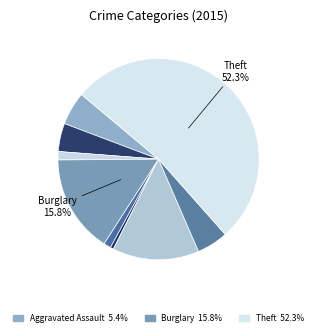

Rank the categories by value from highest to lowest.

Theft, Burglary, Motor Vehicle Theft, Aggravated Assault, Robbery, Aggravated Battery, Arson, Criminal Sexual Assault, Homicide